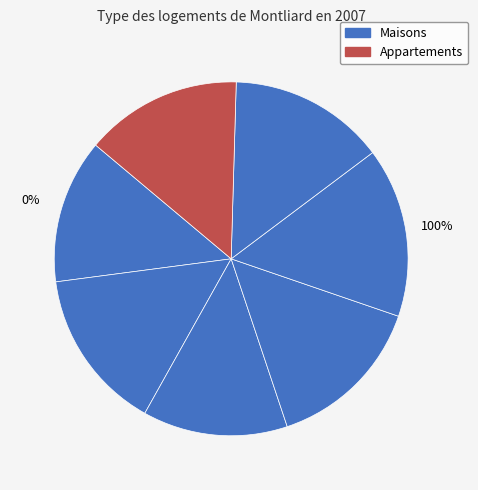

Count the number of slices in the pie.

7